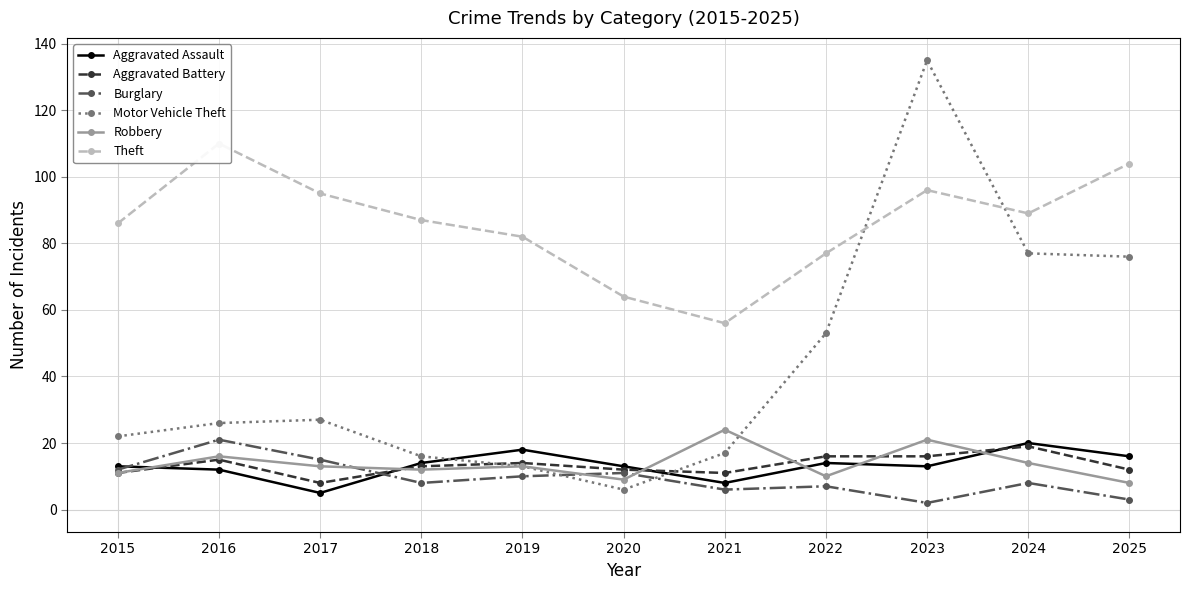

Reading left to right, list all the values displayed in this chart.

Aggravated Assault: 13	12	5	14	18	13	8	14	13	20	16
Aggravated Battery: 11	15	8	13	14	12	11	16	16	19	12
Burglary: 12	21	15	8	10	11	6	7	2	8	3
Motor Vehicle Theft: 22	26	27	16	13	6	17	53	135	77	76
Robbery: 11	16	13	12	13	9	24	10	21	14	8
Theft: 86	110	95	87	82	64	56	77	96	89	104